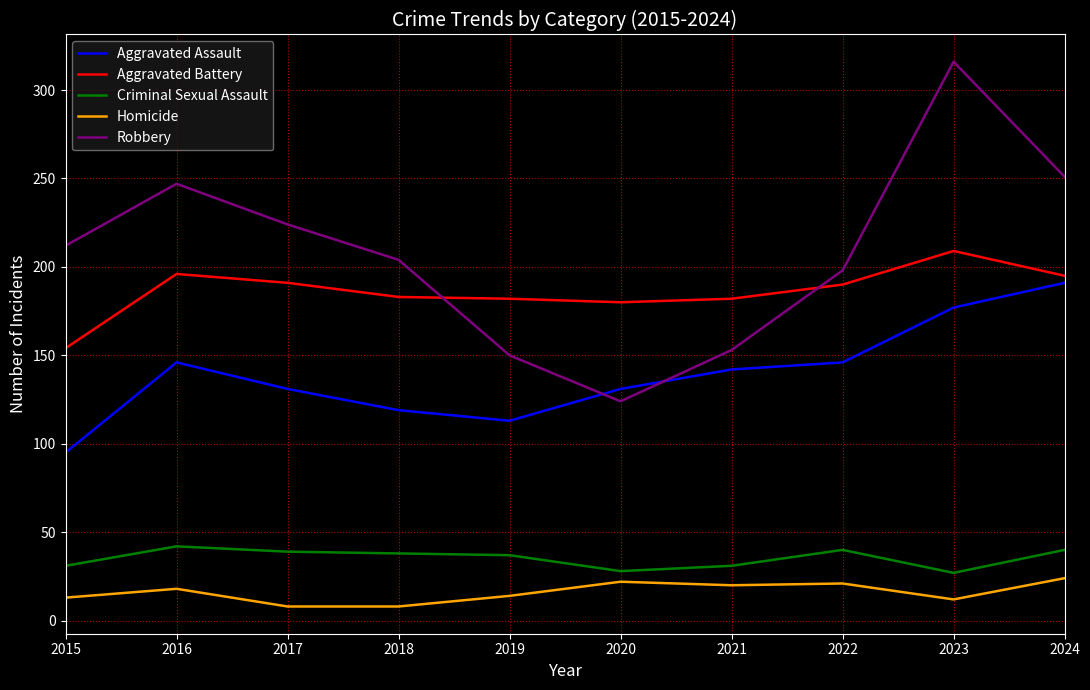

Which series has the largest total across all categories?

Robbery